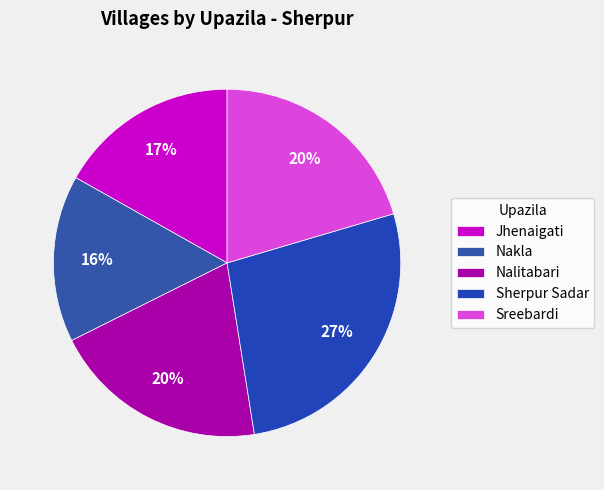

What percentage is the Nakla slice, to the nearest percent?

16%